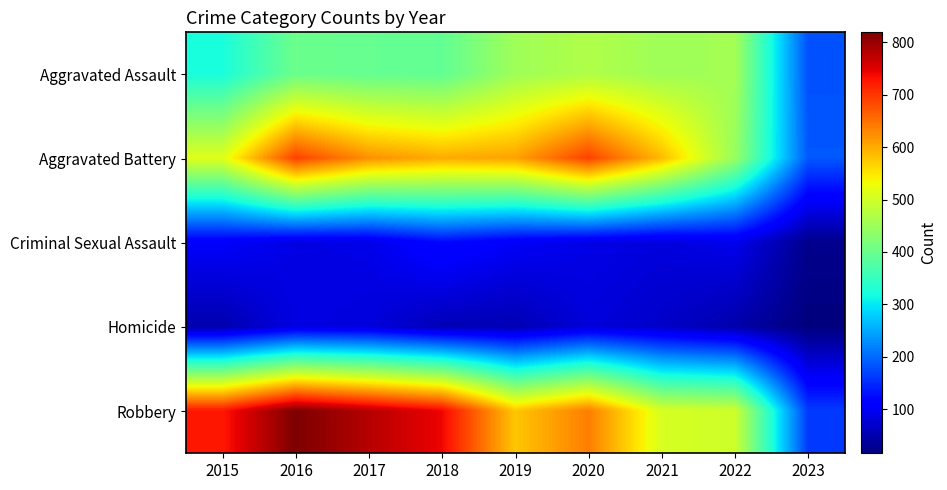

Reading right to left, transcribe all the data shown in this chart.

Aggravated Assault: 2023=181	2022=457	2021=452	2020=468	2019=452	2018=392	2017=396	2016=402	2015=323
Aggravated Battery: 2023=186	2022=446	2021=587	2020=691	2019=608	2018=600	2017=623	2016=691	2015=515
Criminal Sexual Assault: 2023=27	2022=93	2021=82	2020=89	2019=102	2018=122	2017=90	2016=87	2015=105
Homicide: 2023=16	2022=48	2021=69	2020=81	2019=53	2018=56	2017=82	2016=87	2015=50
Robbery: 2023=163	2022=497	2021=506	2020=639	2019=577	2018=741	2017=780	2016=819	2015=726